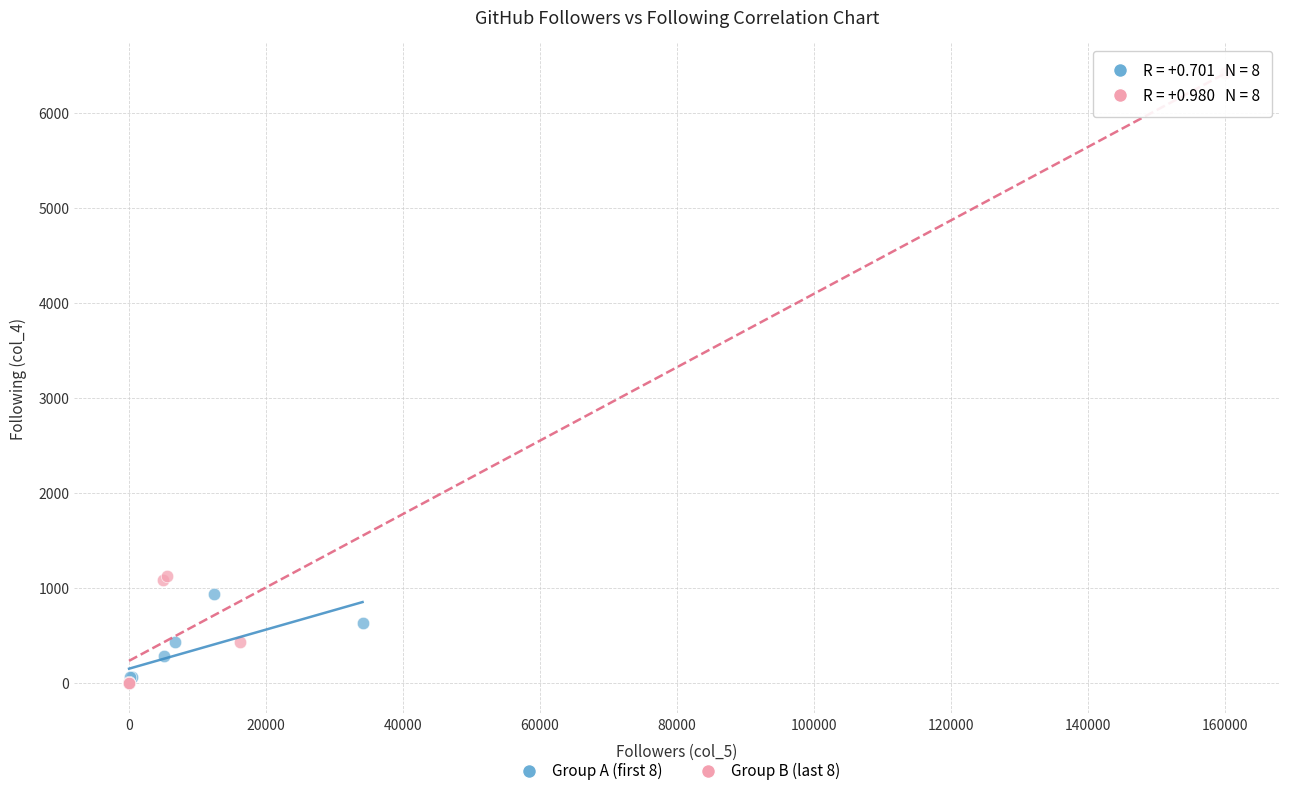

What are all the series names shown in the legend?

Group A (first 8), Group B (last 8)